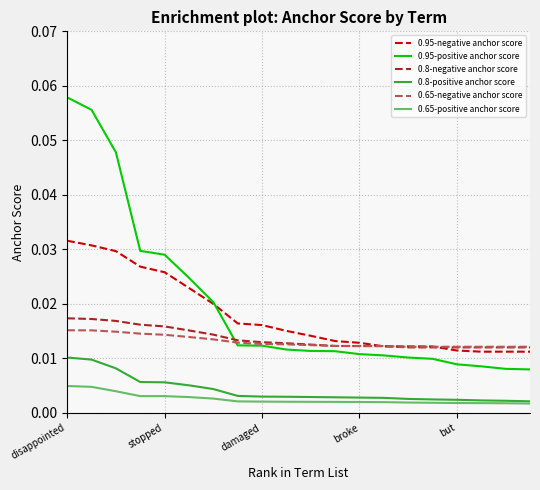

True or false: 0.65-positive anchor score and 0.65-negative anchor score cross at least once.

False